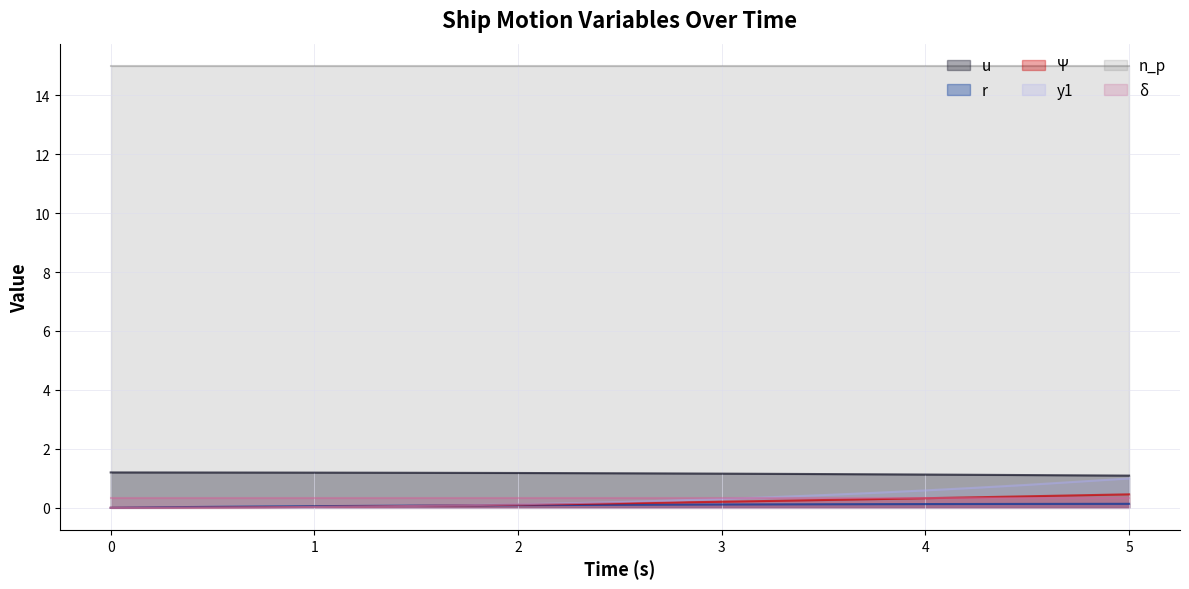

What is the sum of all Ψ values?

3.3